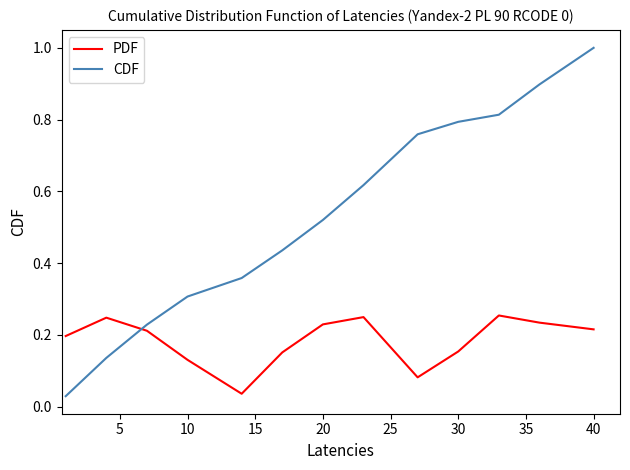

What is the greatest value displayed?

1.0